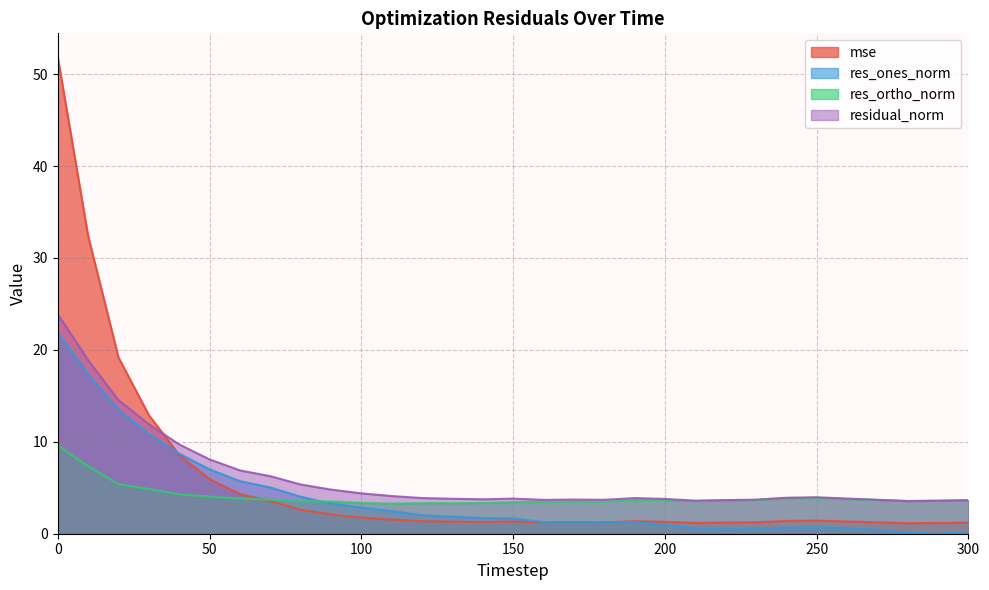

How many interior local valleys does the res_ortho_norm series have?

4